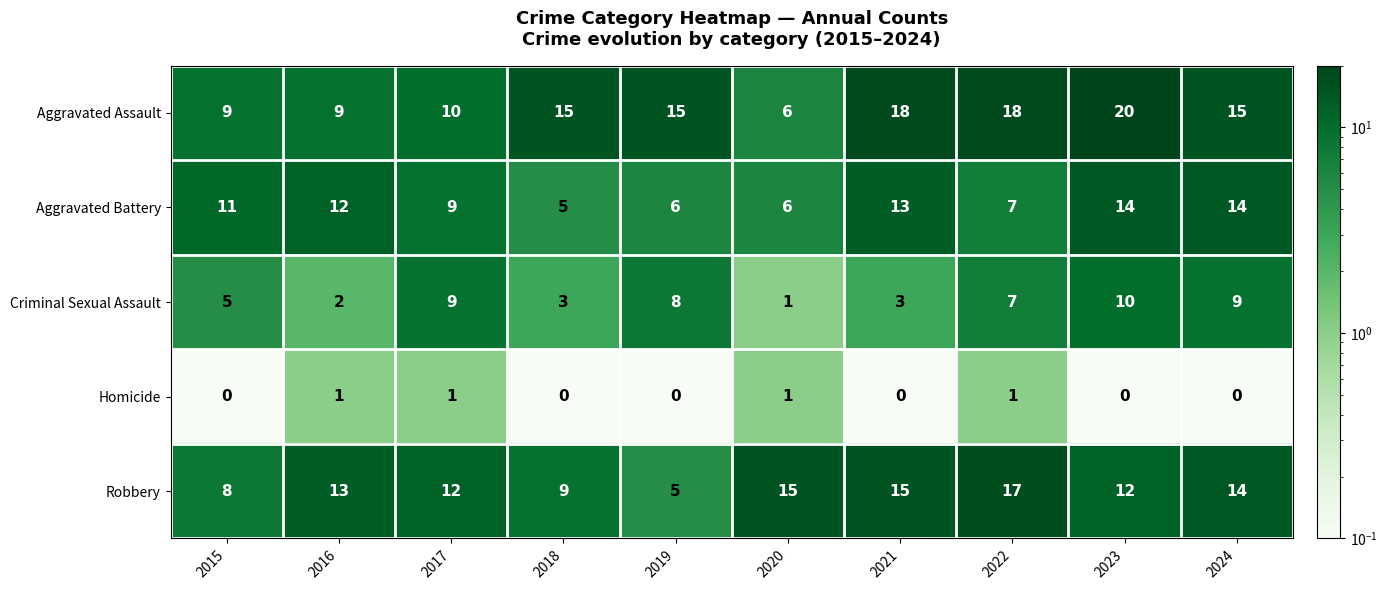

What is the difference between the second highest and minimum values in the Aggravated Battery series?

9